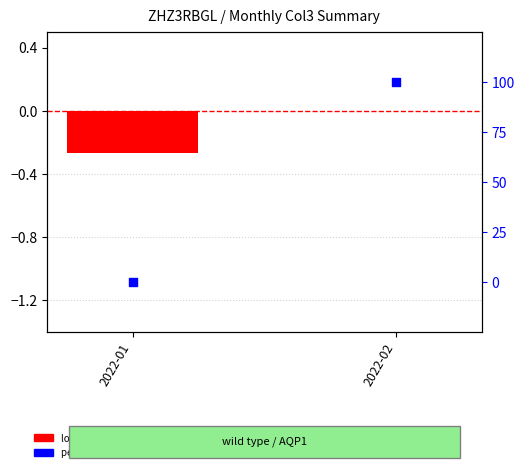

Which series contains the highest Y value?

percentile rank within the sample